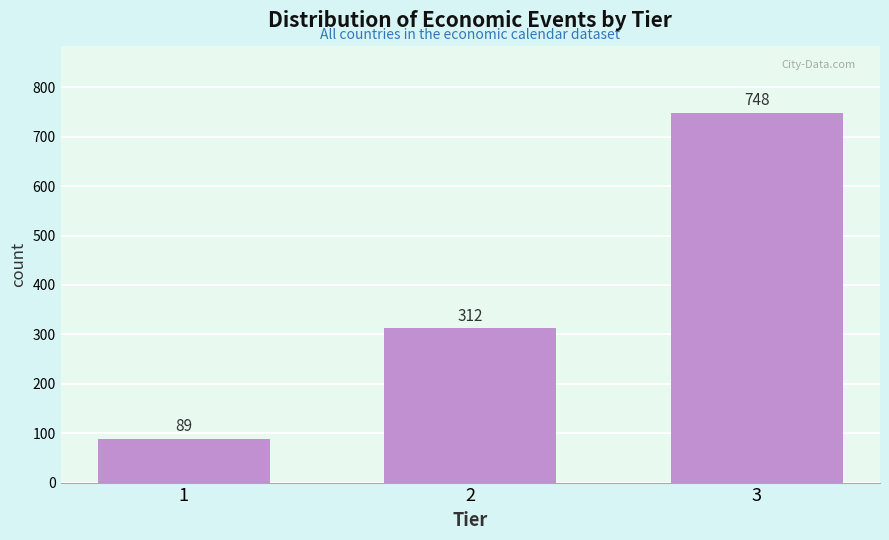

Reading left to right, list all the values displayed in this chart.

89	312	748